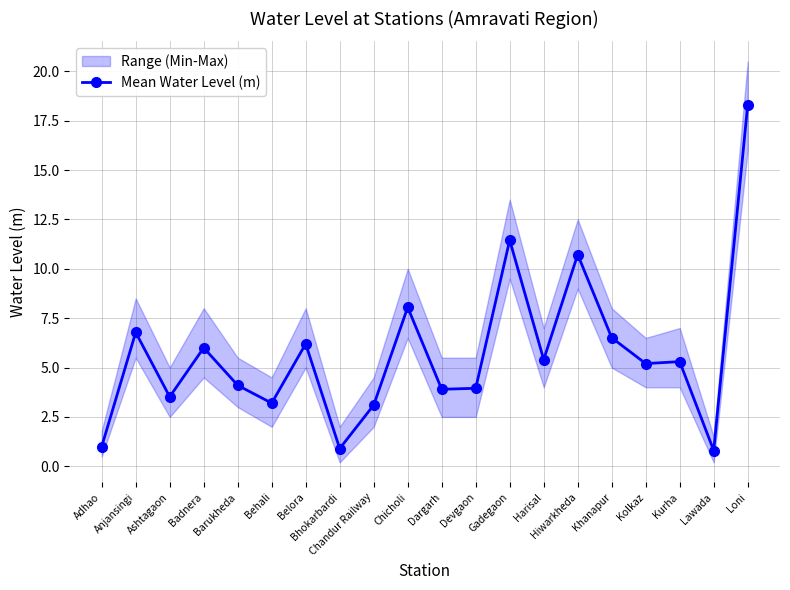

List the labels in order of value, smallest first.

Lawada, Bhokarbardi, Adhao, Chandur Railway, Behali, Ashtagaon, Dargarh, Devgaon, Barukheda, Kolkaz, Kurha, Harisal, Badnera, Belora, Khanapur, Anjansingi, Chicholi, Hiwarkheda, Gadegaon, Loni